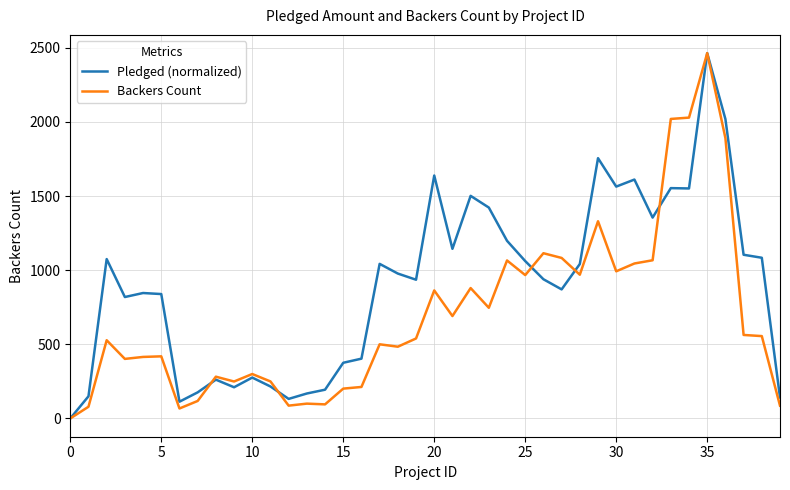

In Pledged (normalized), how many points are higher than both neighbors (excluding endpoints)?

11